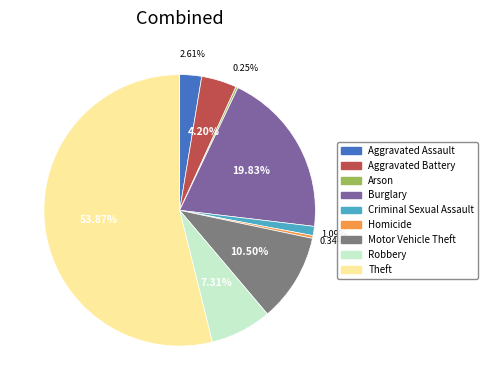

Is there any slice that represents more than half of the pie?

Yes